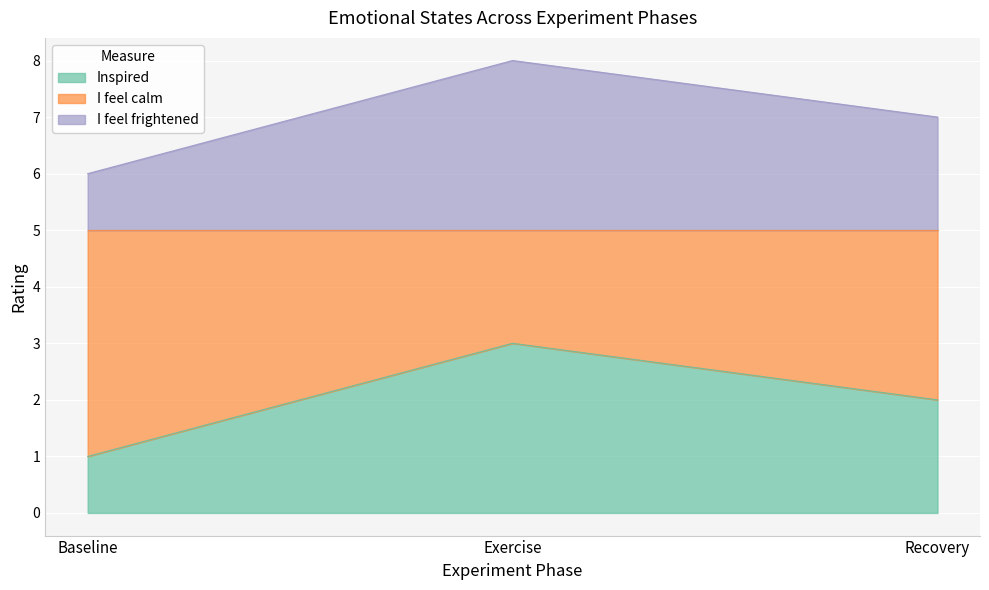

What value does the Inspired series have at Baseline?

1